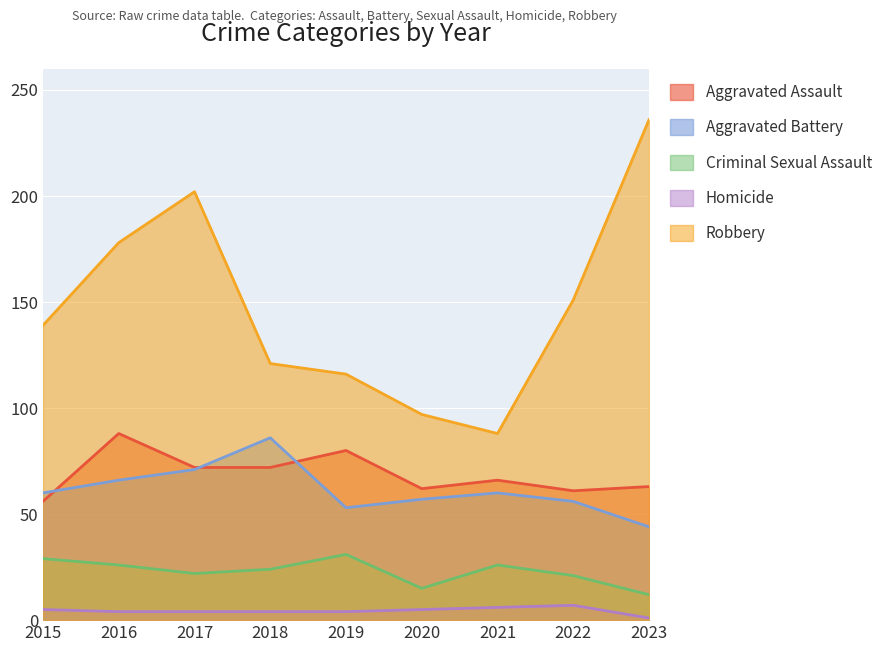

True or false: Criminal Sexual Assault has more than 2 points higher than both neighbors.

False